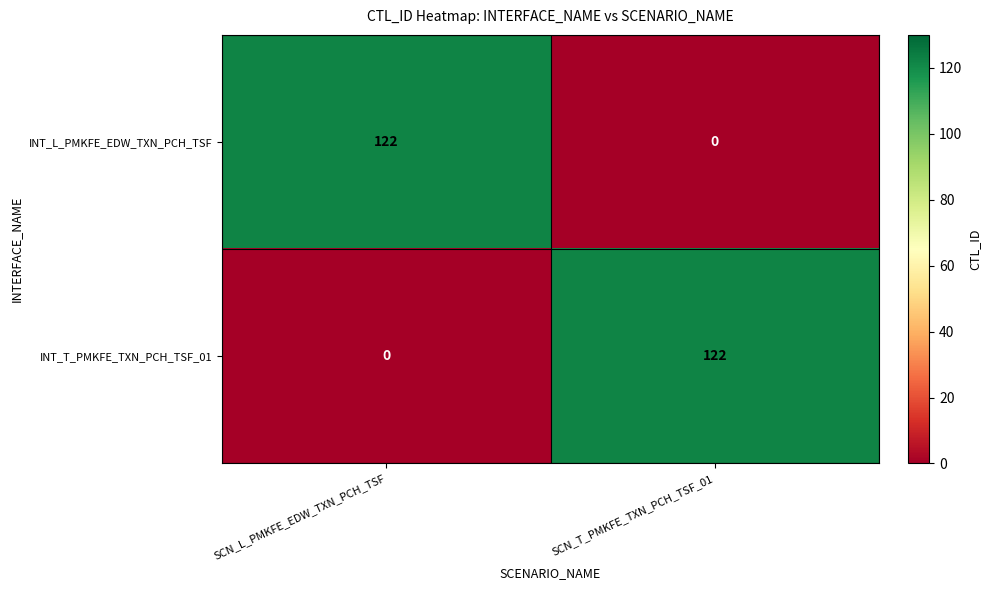

List the labels in order of INT_L_PMKFE_EDW_TXN_PCH_TSF value, smallest first.

SCN_T_PMKFE_TXN_PCH_TSF_01, SCN_L_PMKFE_EDW_TXN_PCH_TSF